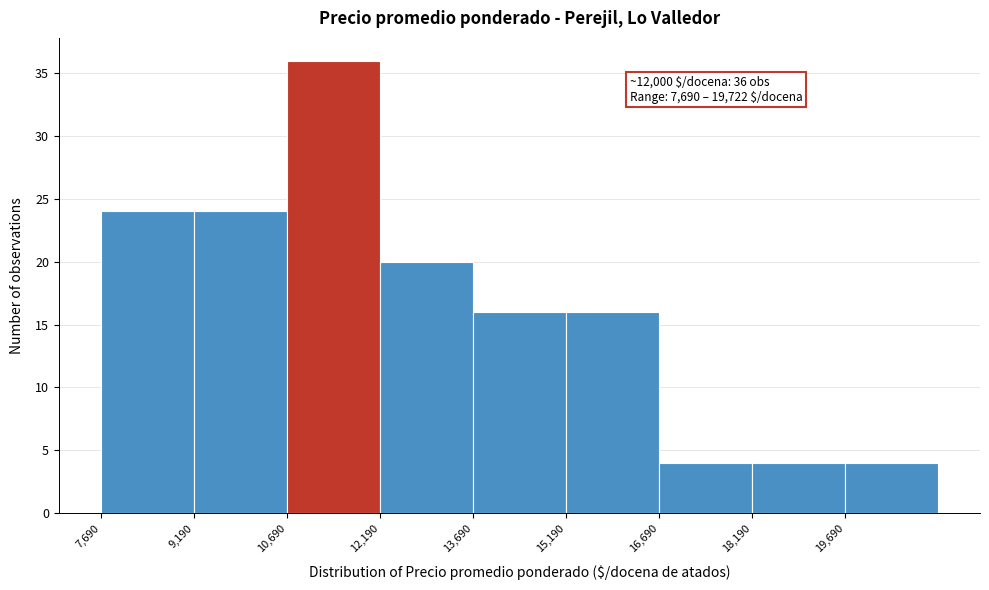

Over which range of the x-axis is the bar tallest?

10600 to 12200